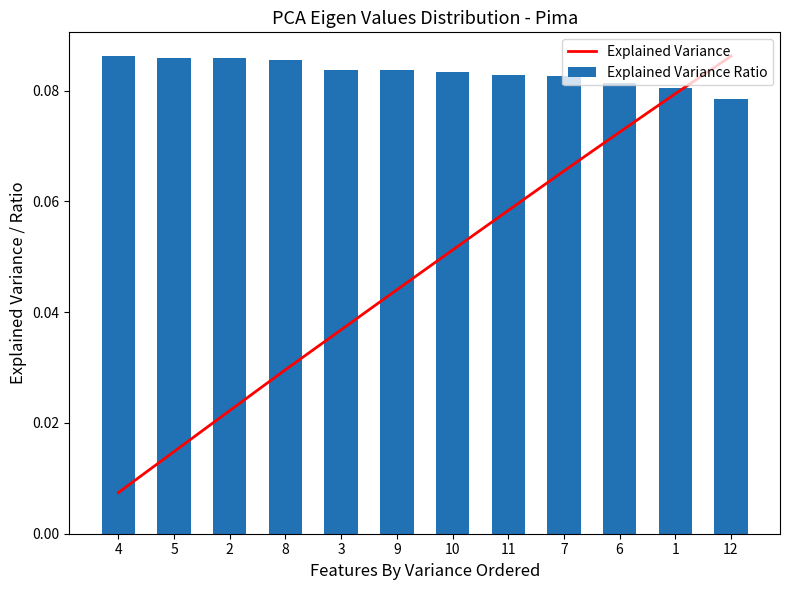

At which category does the chart reach its minimum across all series?

4